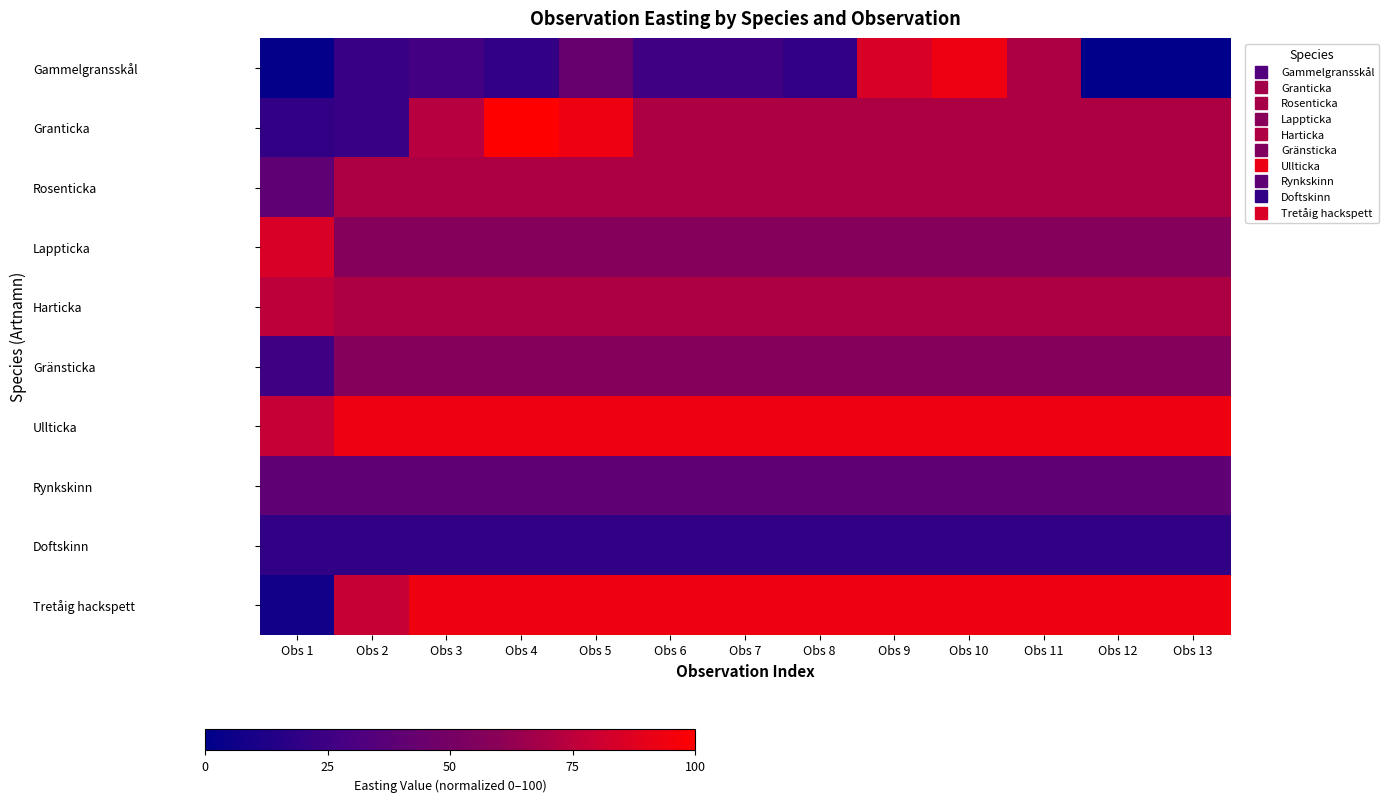

What is the total value across all series at Obs 10?

663.9